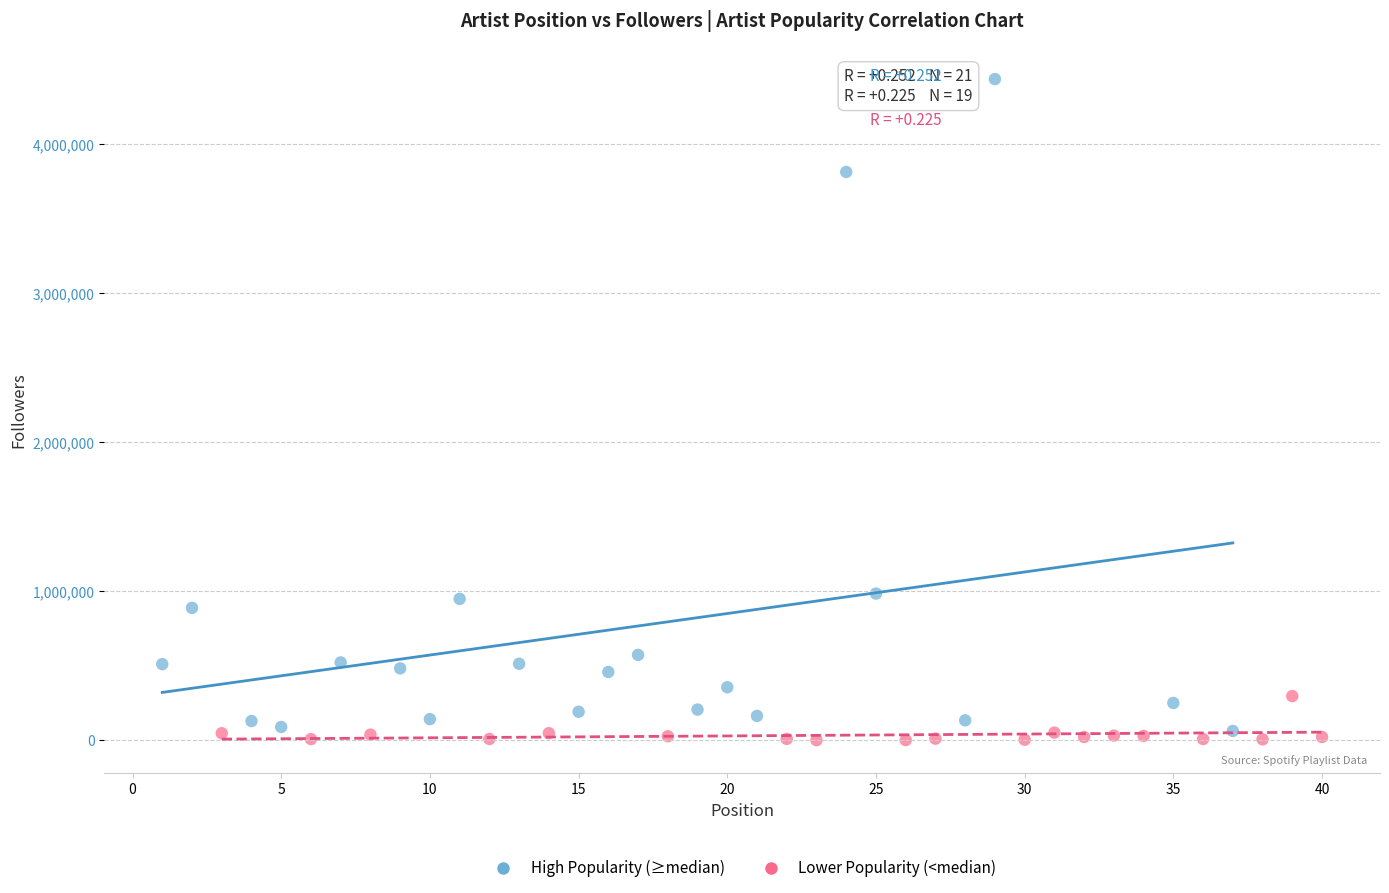

What are all the series names shown in the legend?

High Popularity (≥median), Lower Popularity (<median)